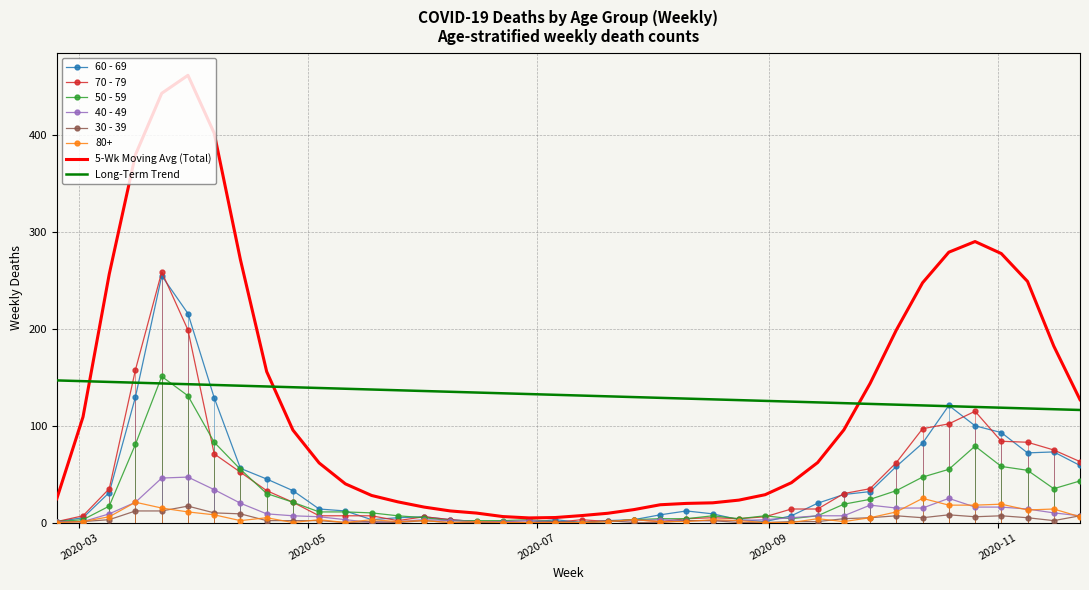

Which series has the largest range (max minus min)?

5-Wk Moving Avg (Total)